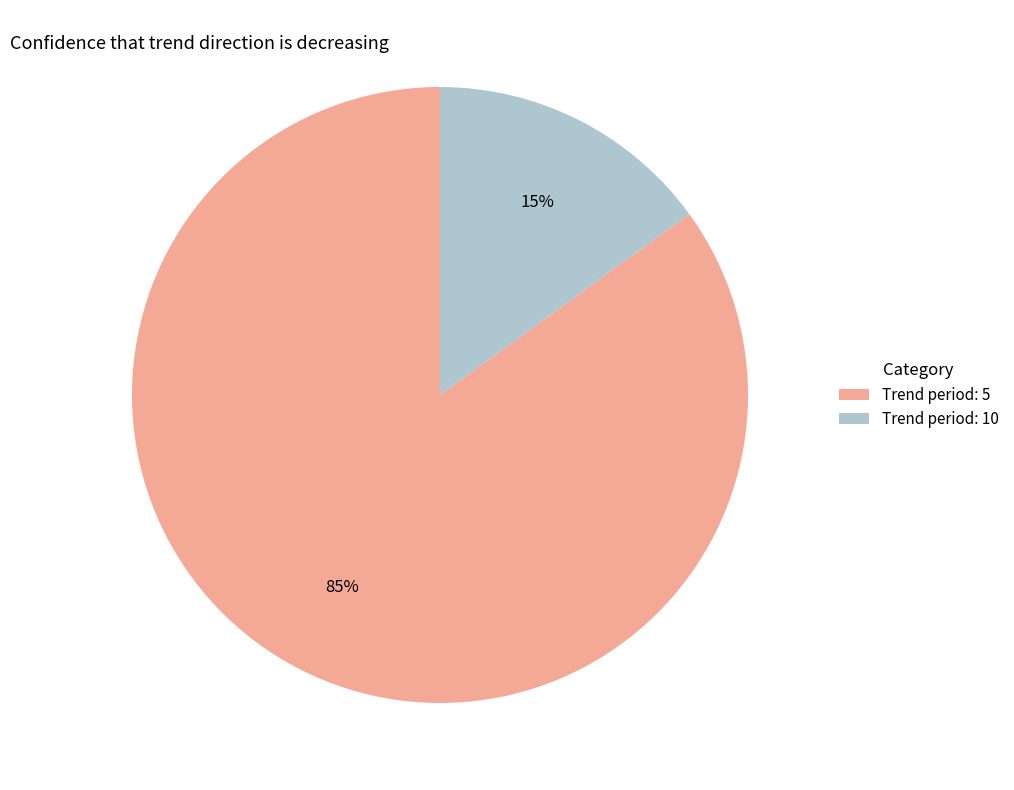

To the nearest percent, what is the average slice percentage?

50%